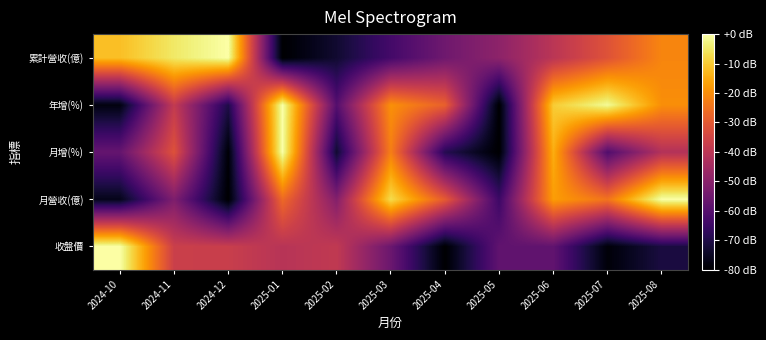

At which category is the sum across all series the highest?

2025-06